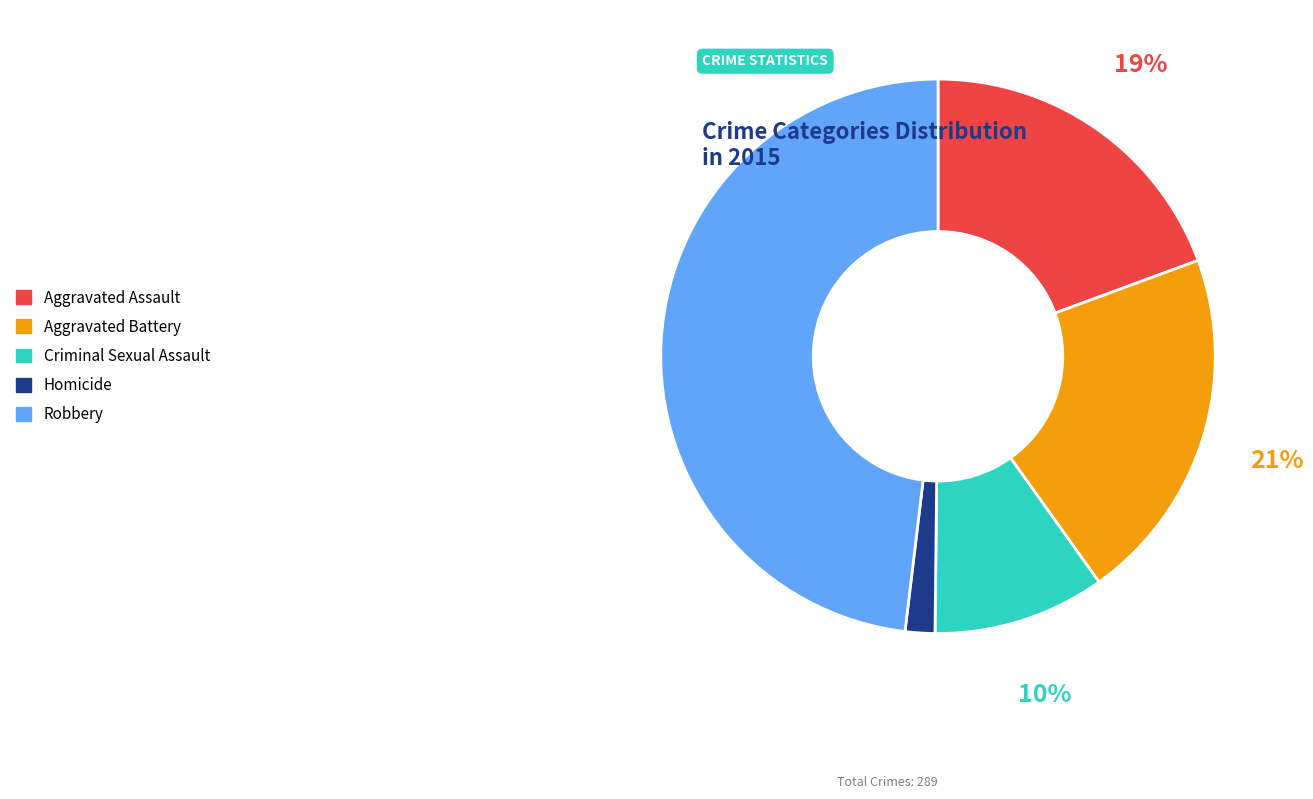

True or false: Robbery accounts for 48% of the total.

True